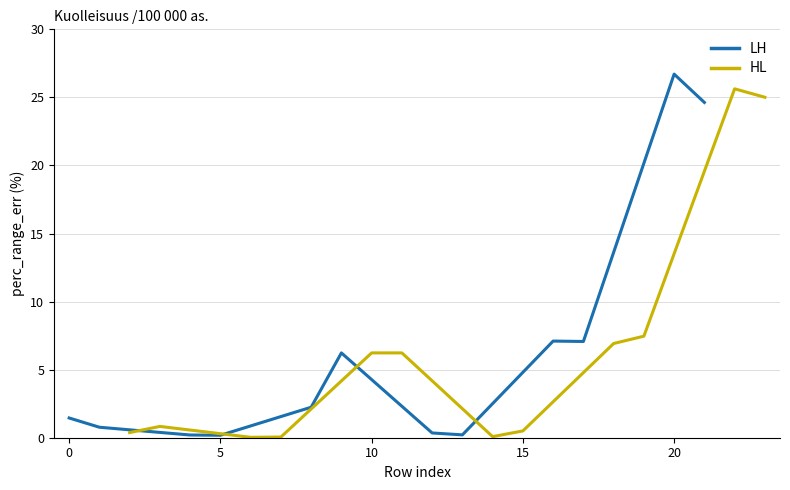

Is this an area chart (filled region under the line)?

No